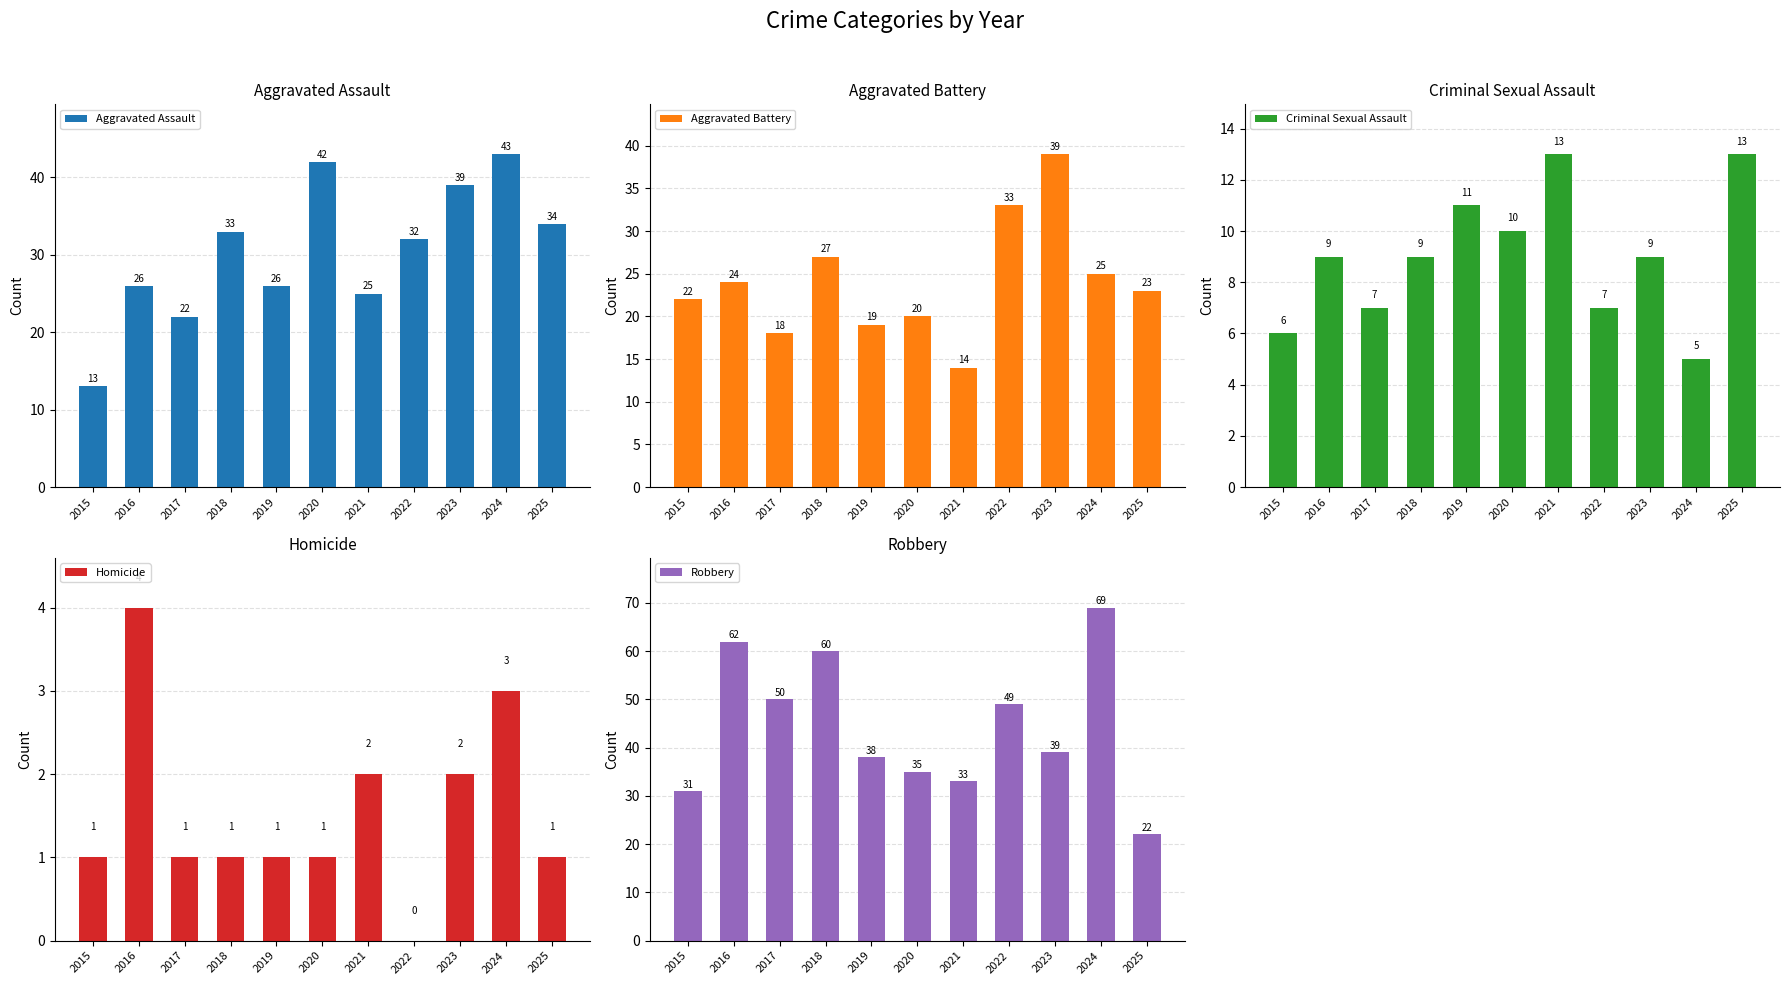

What are all the series names shown in the legend?

Aggravated Assault, Aggravated Battery, Criminal Sexual Assault, Homicide, Robbery